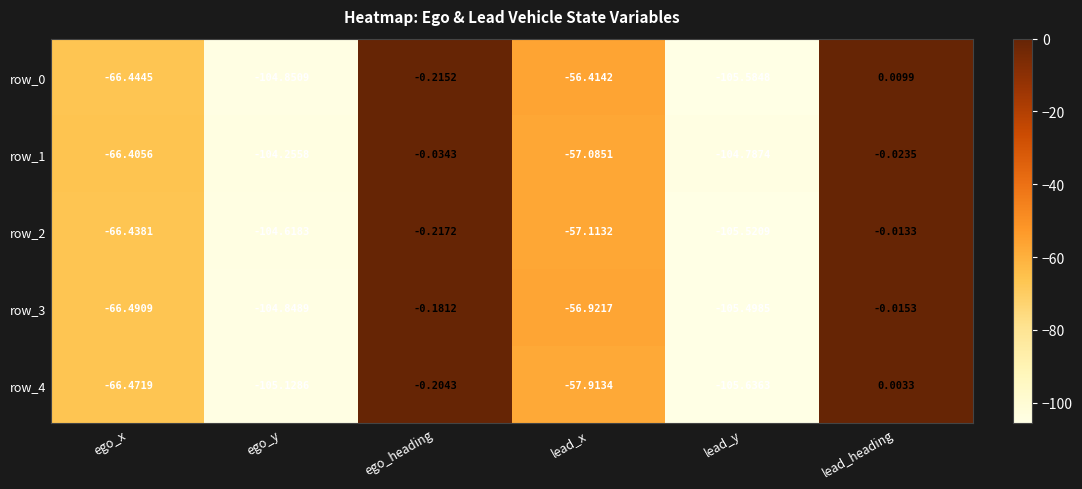

Which series changed the most between ego_x and ego_y?

row_4